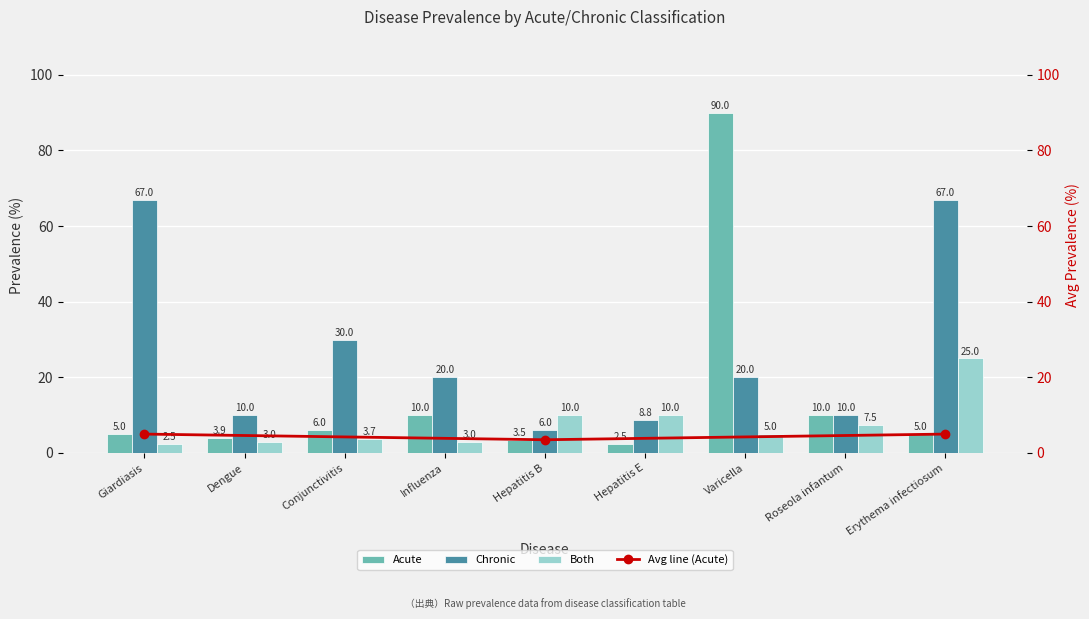

Which label corresponds to the largest value in the chart?

Varicella